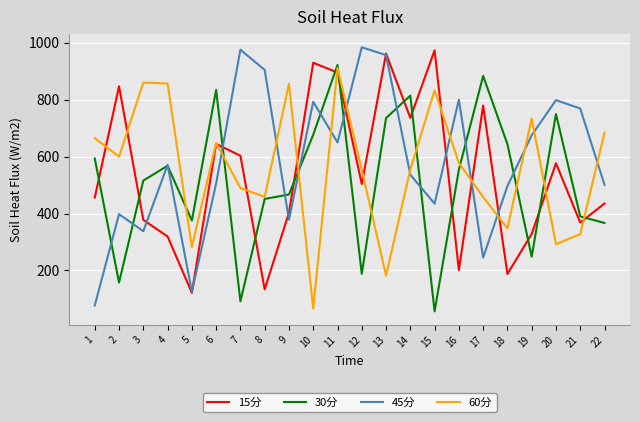

What are all the series names shown in the legend?

15分, 30分, 45分, 60分